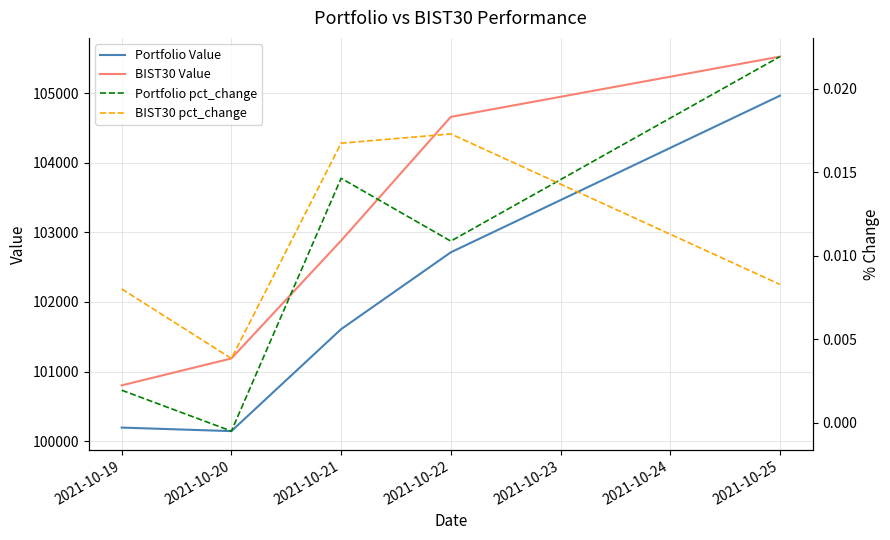

What is the difference between the maximum and second lowest values in the BIST30 Value series?

4339.0